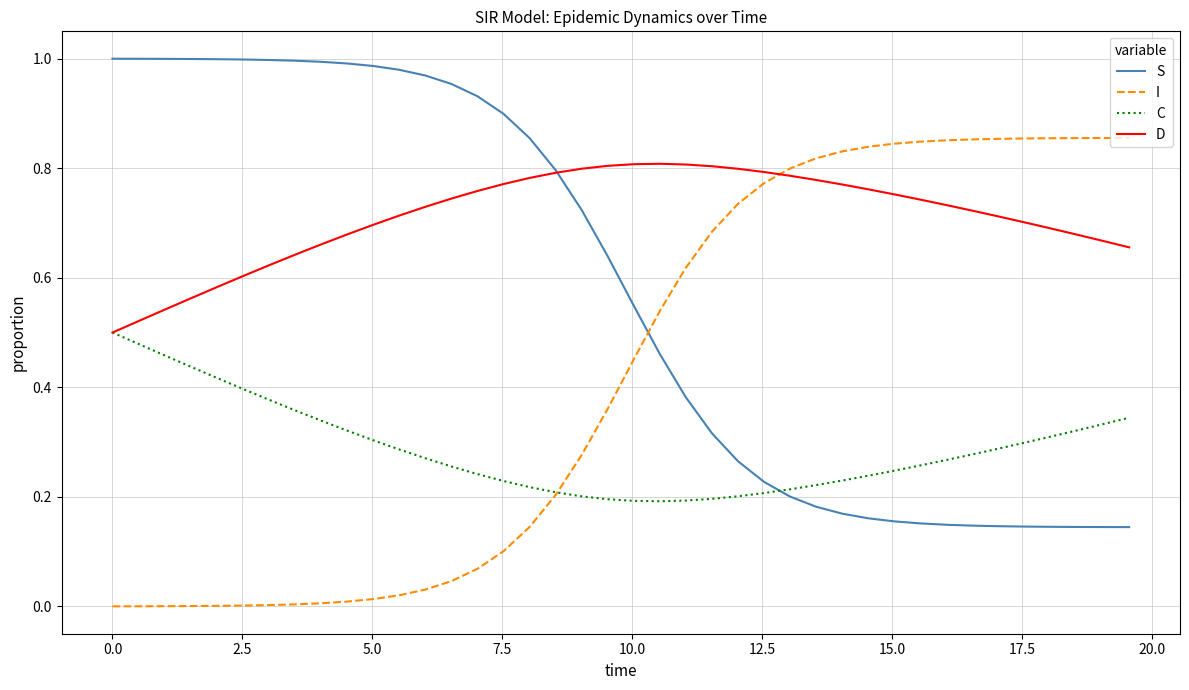

Which series has the largest total across all categories?

D